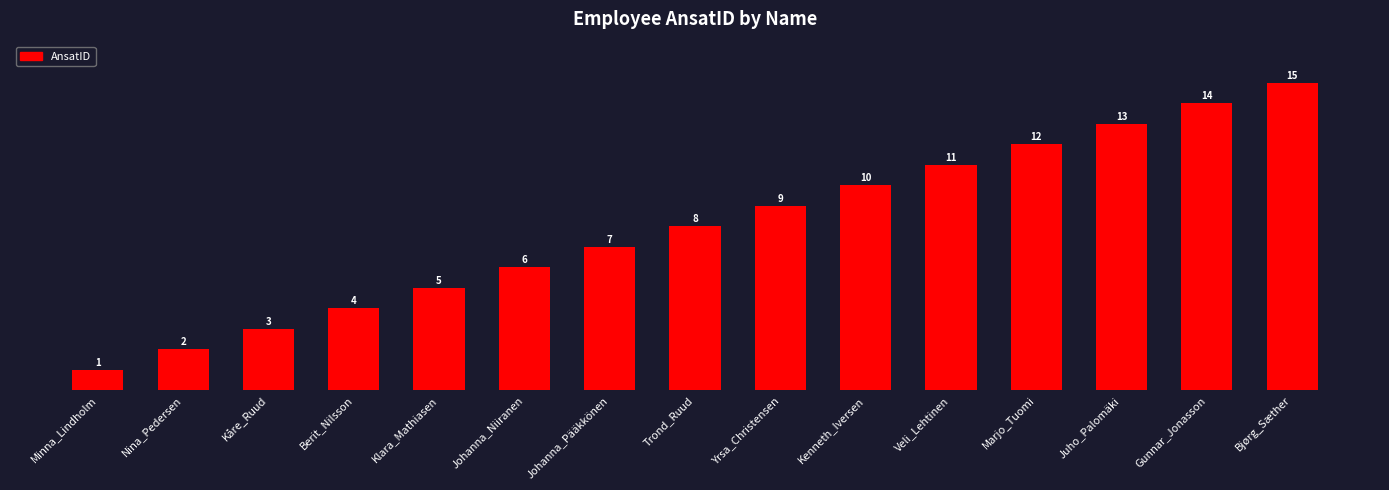

Is it true that the value at Juho_Palomäki is 6?

False